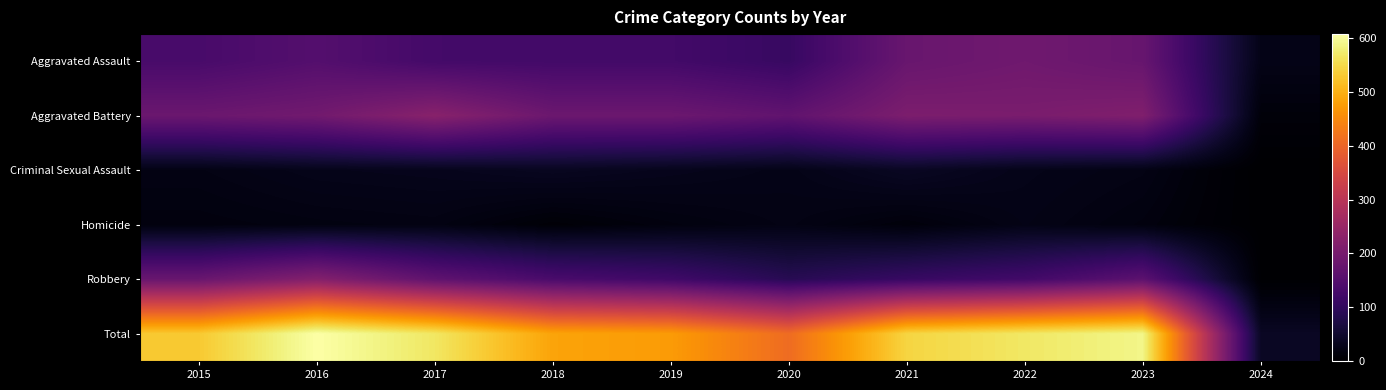

How many categories are shown in the chart?

10